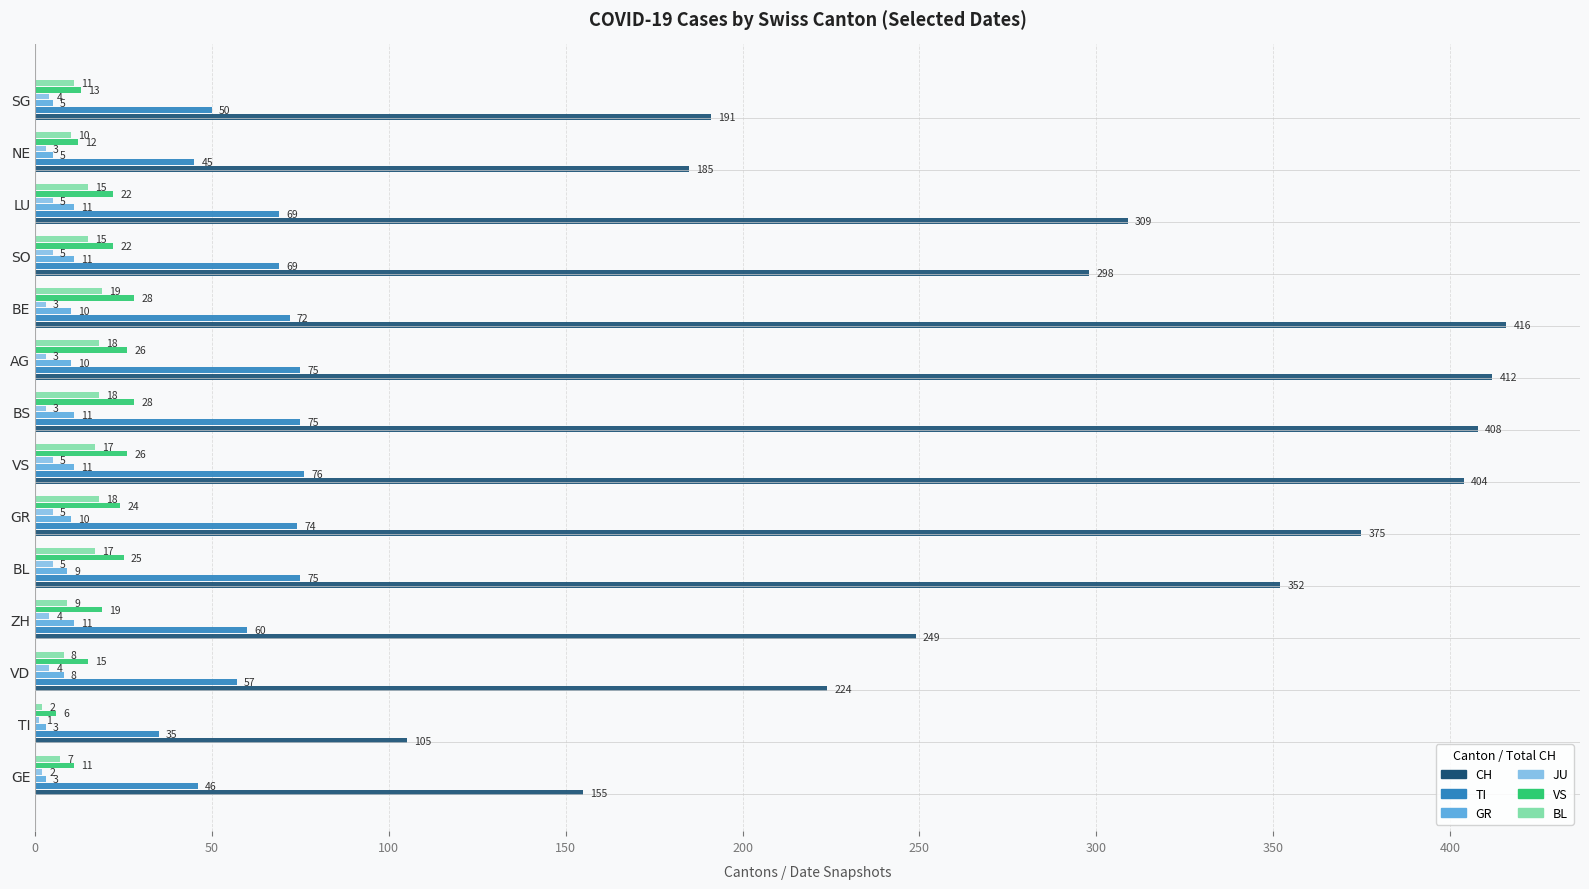

The CH series shows 638 at BS. True or false?

False